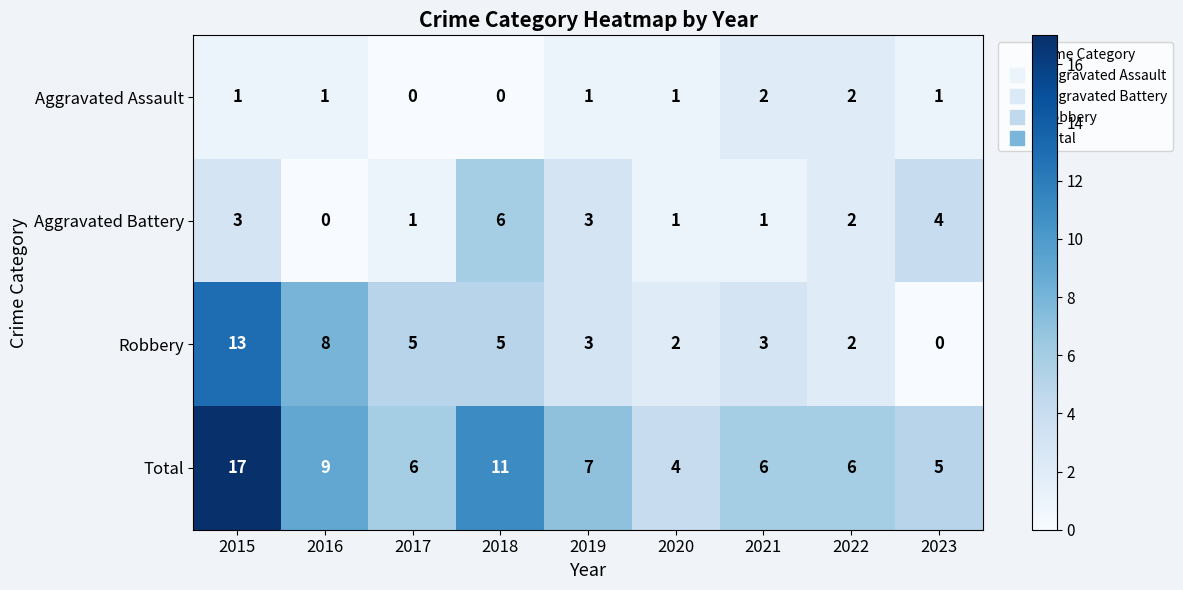

How many positive values does the Robbery series have?

8